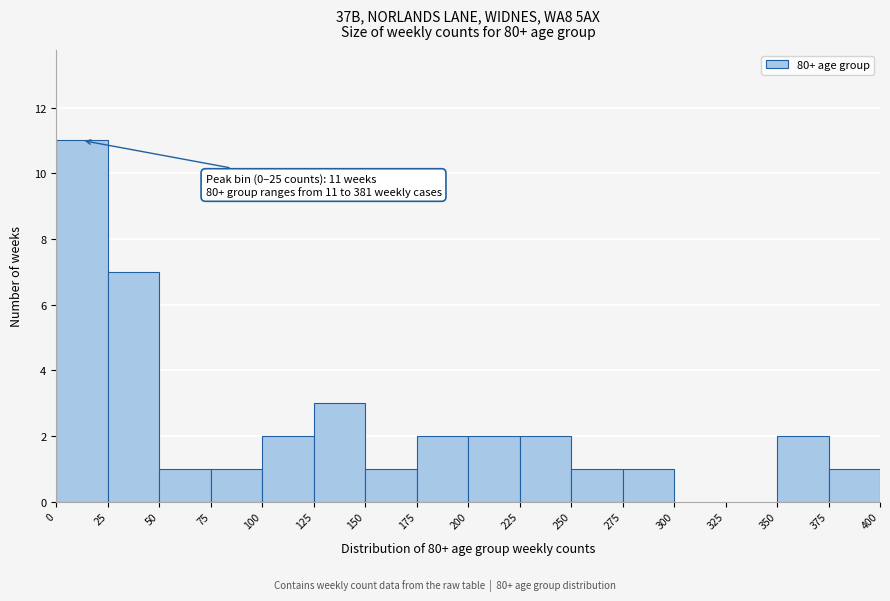

Over which range of the x-axis is the bar tallest?

0 to 25